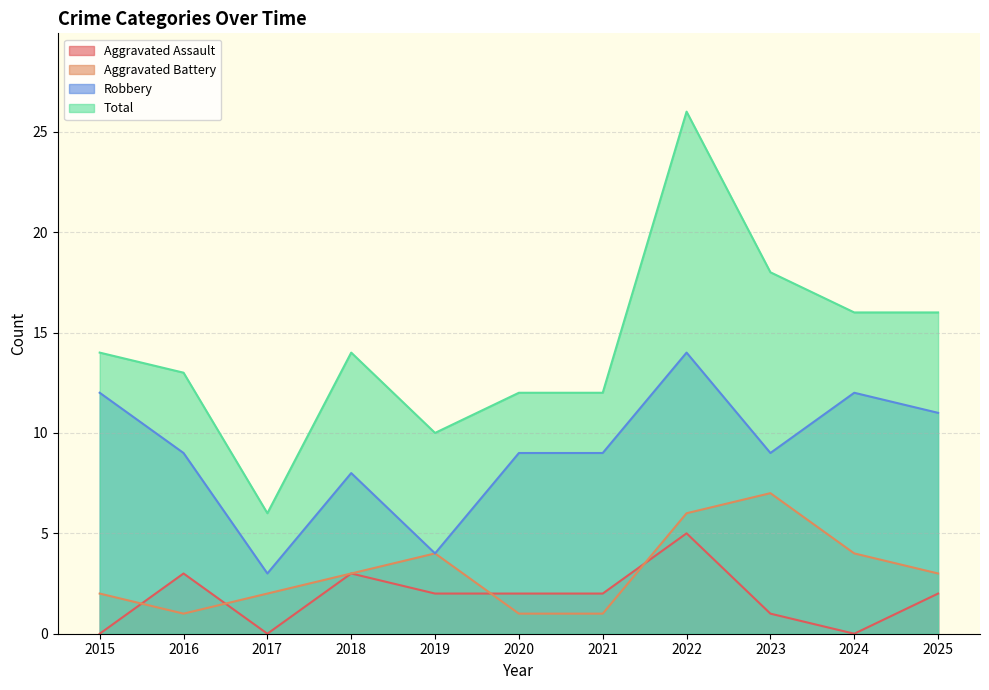

What is the total value across all series at 2021?

24